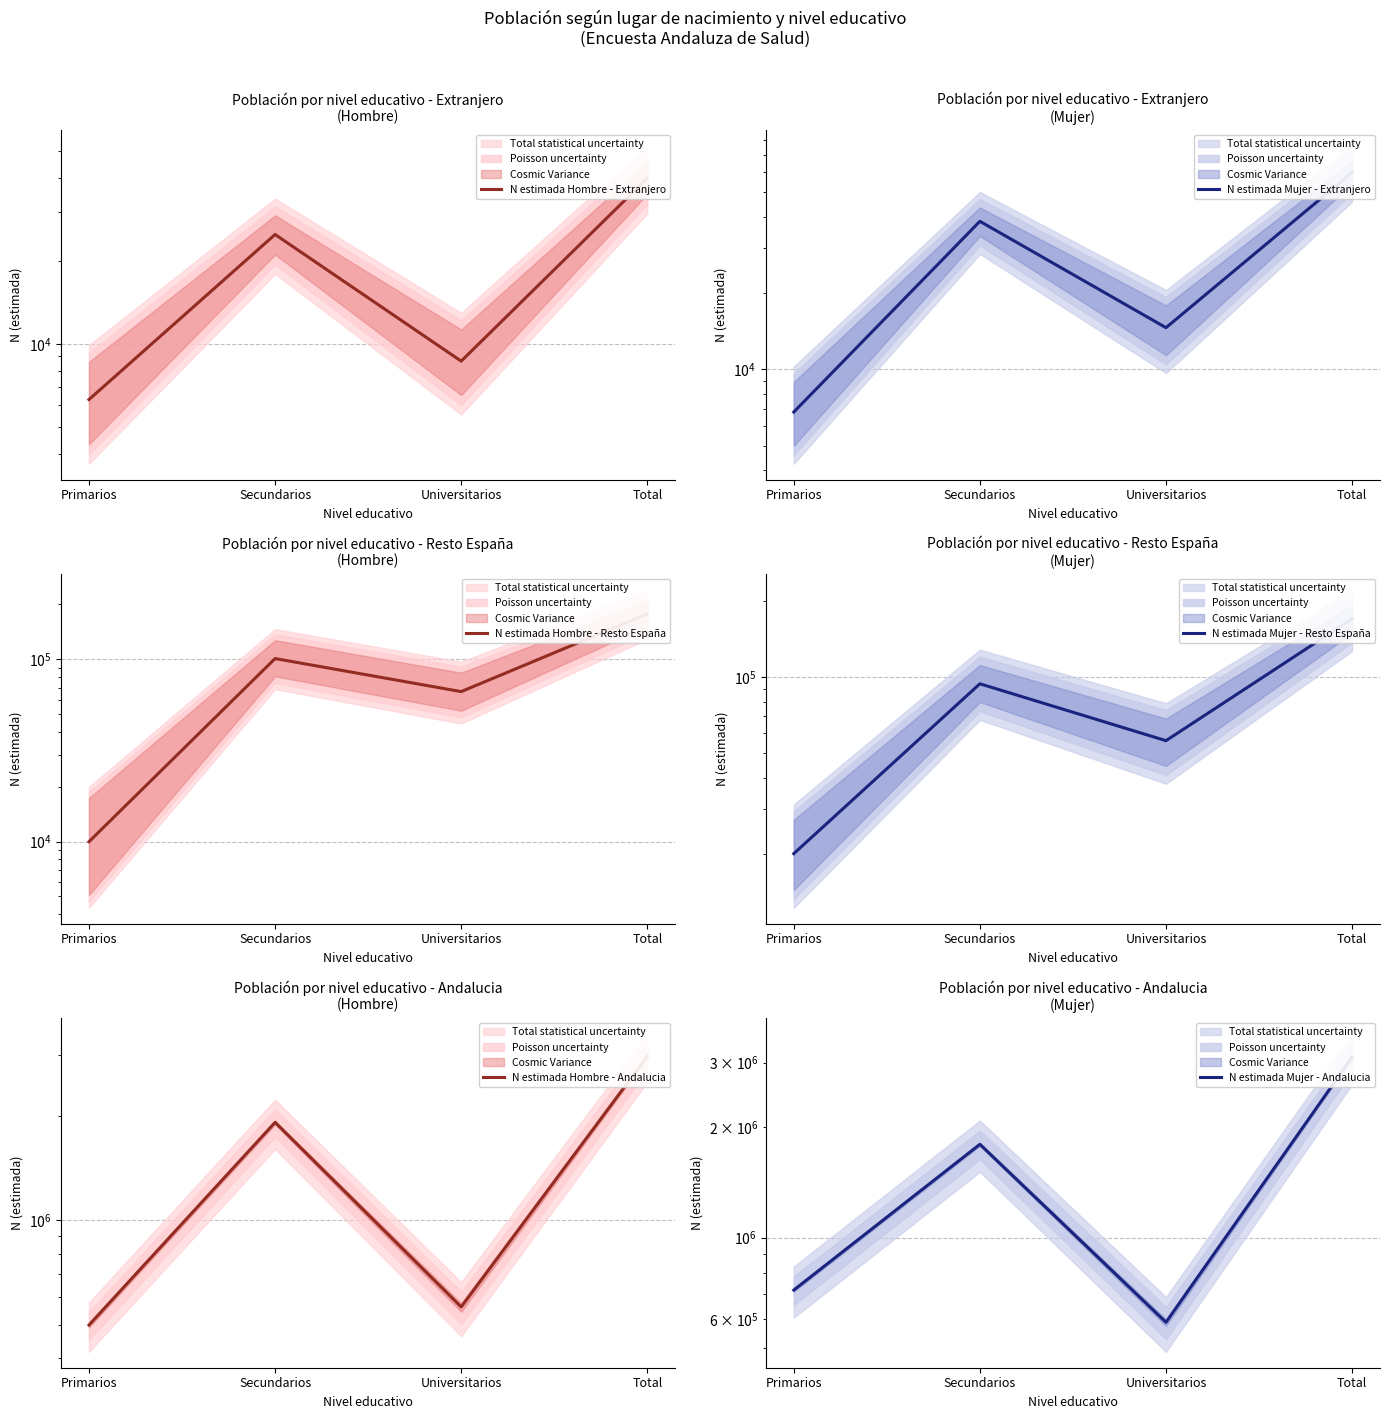

Is the value of N estimada Mujer - Andalucia at Secundarios greater than the value of N estimada Hombre - Extranjero at Primarios?

Yes